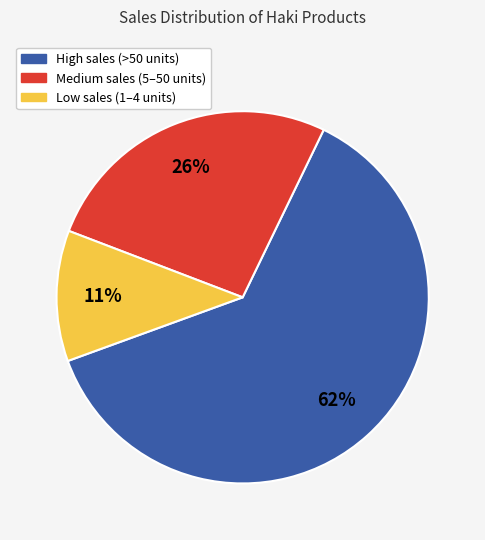

How many segments does this pie chart have?

3